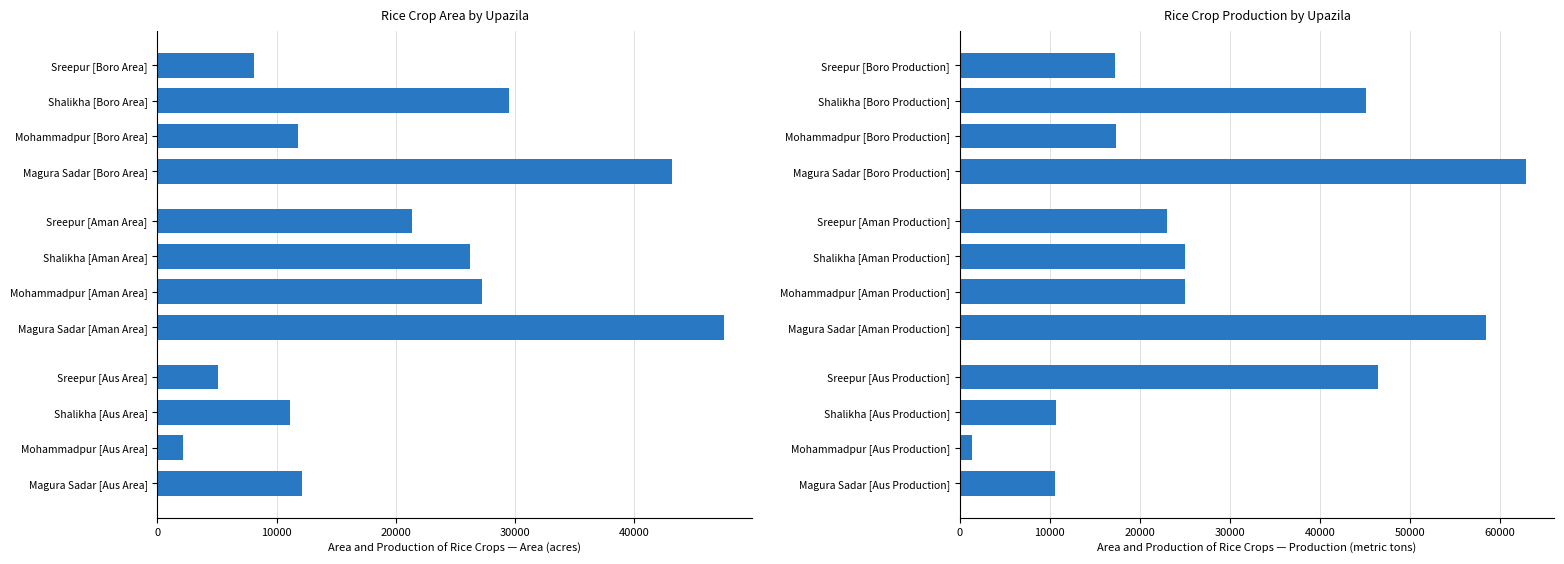

What is the greatest value displayed?

62902